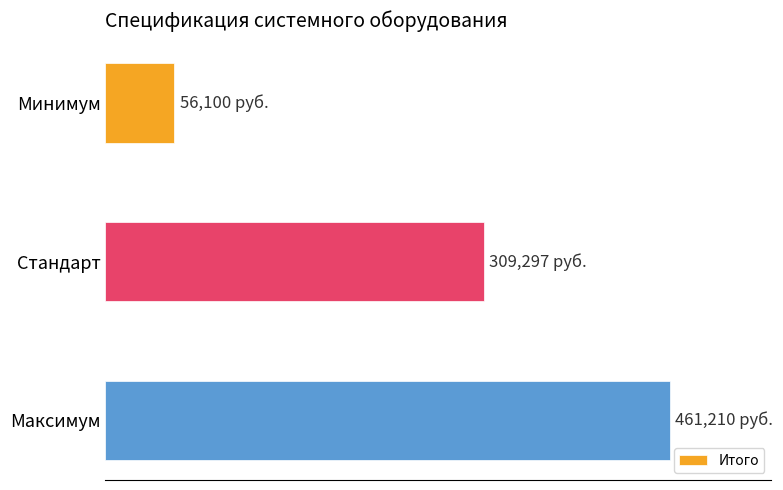

Rank the categories by value from highest to lowest.

Максимум, Стандарт, Минимум